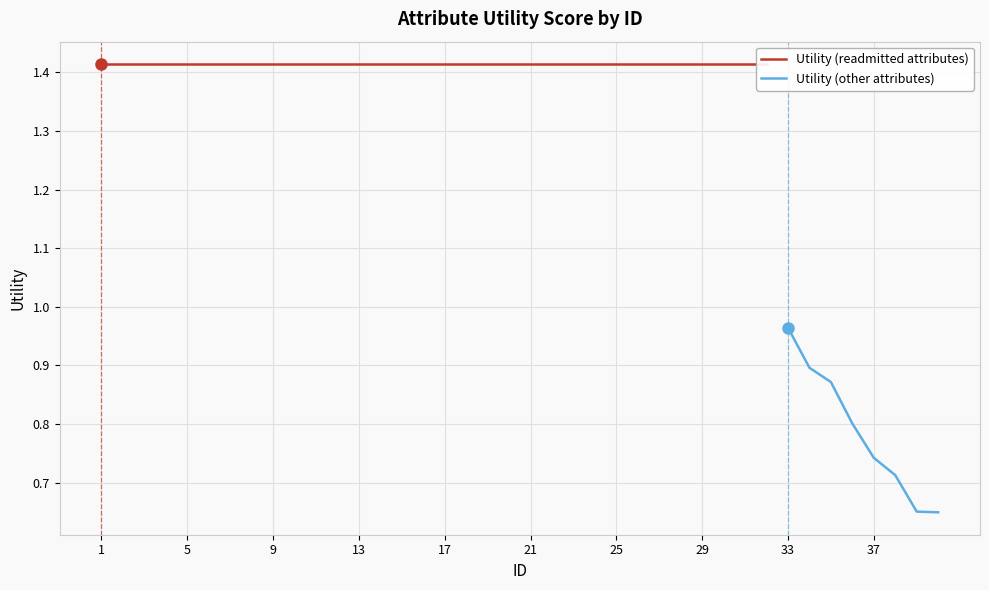

Approximately how many times larger is the value at 6 compared to 16?

1.0